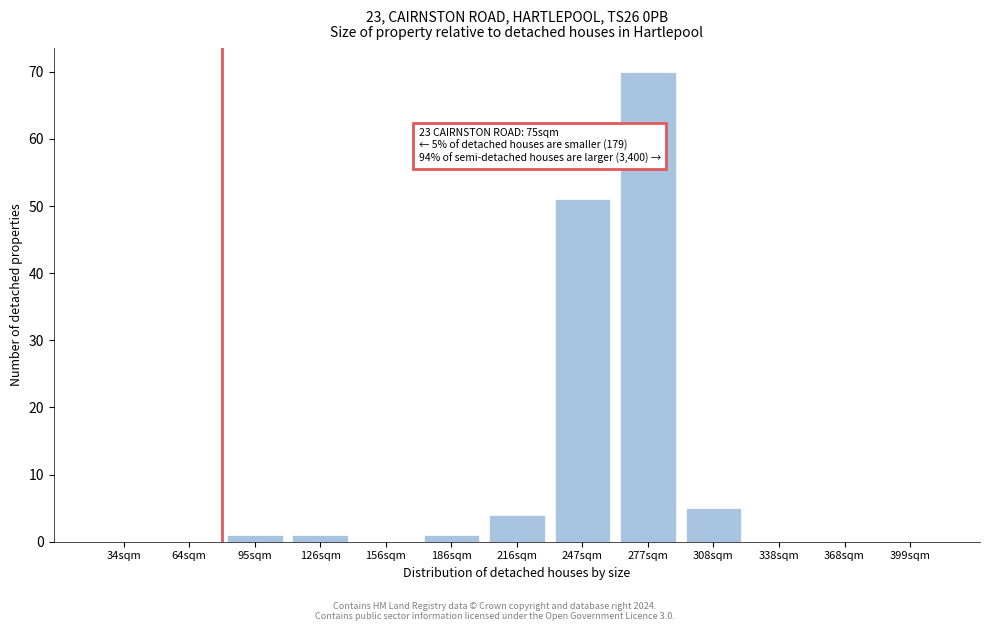

Reading left to right, transcribe all the data shown in this chart.

34sqm=0	64sqm=0	95sqm=1	126sqm=1	156sqm=0	186sqm=1	216sqm=4	247sqm=51	277sqm=70	308sqm=5	338sqm=0	368sqm=0	399sqm=0